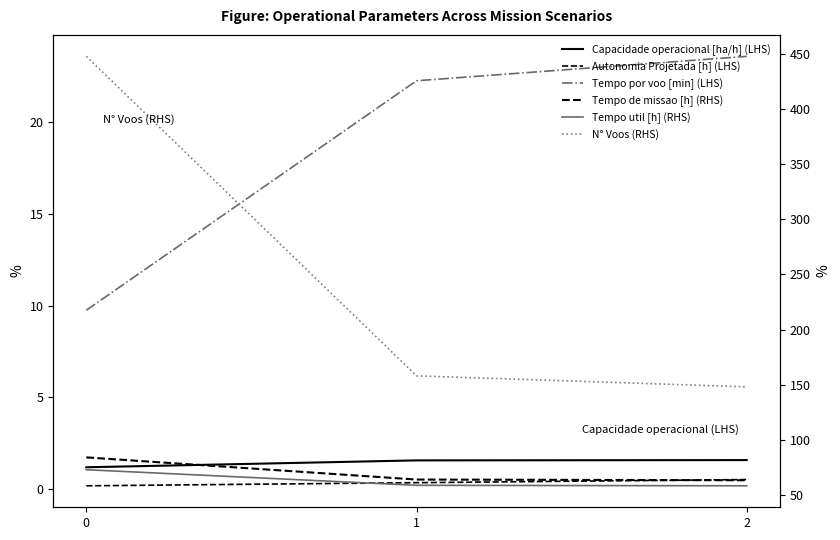

Which series has the largest total across all categories?

N° Voos (RHS)